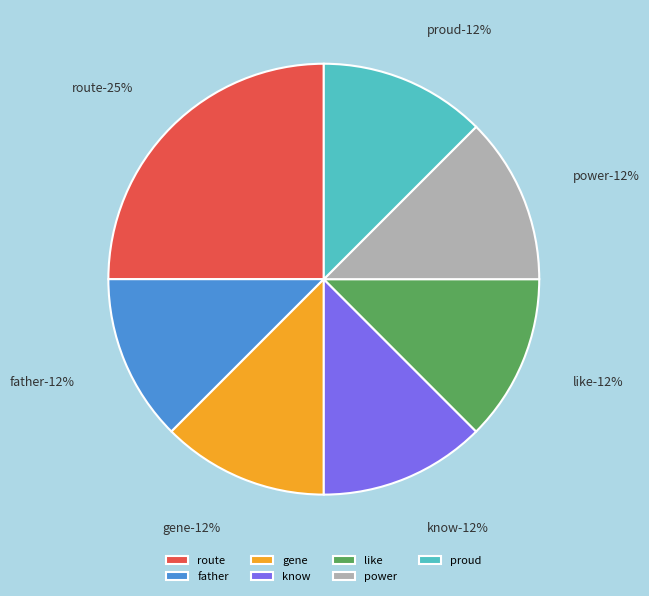

What is the smallest slice in the pie chart?

father